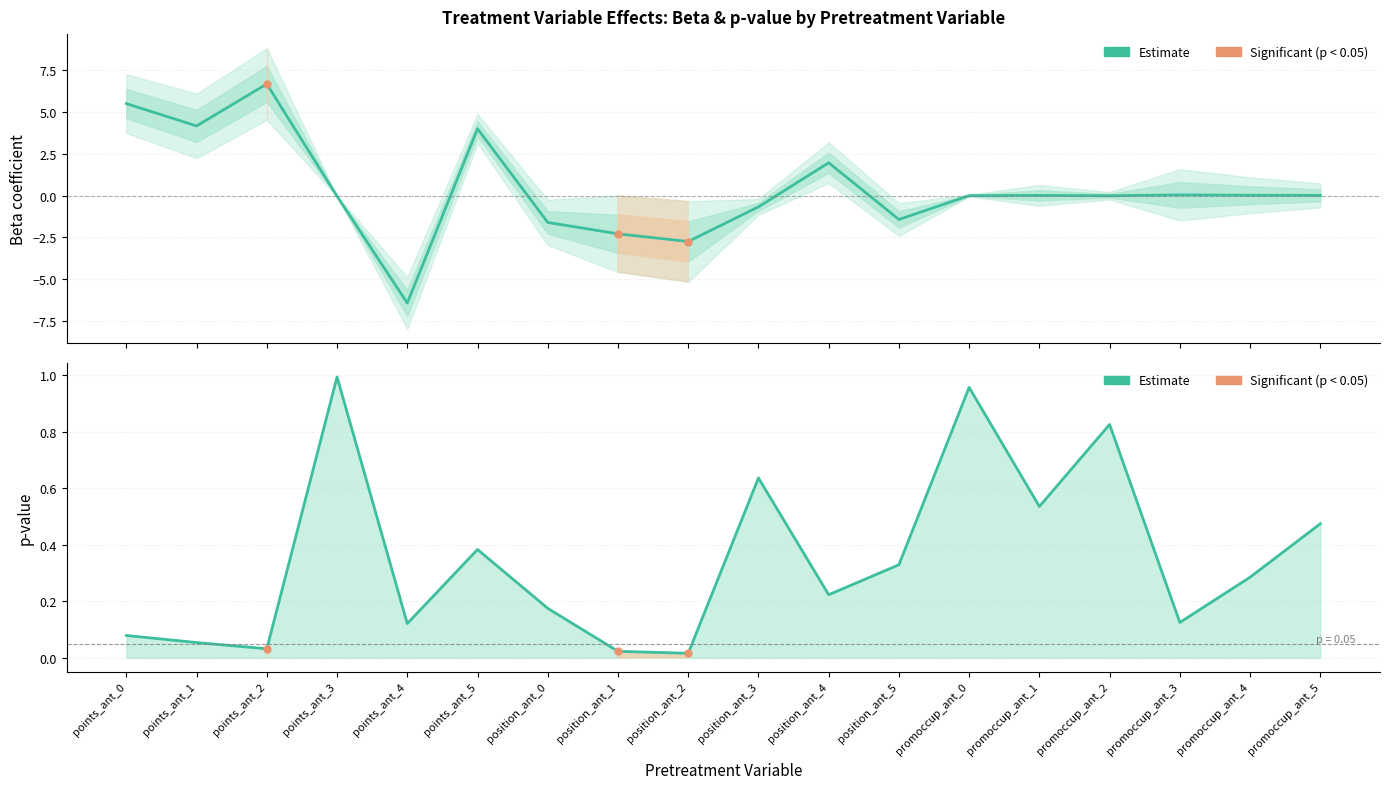

How many interior local peaks does the p_val series have?

5